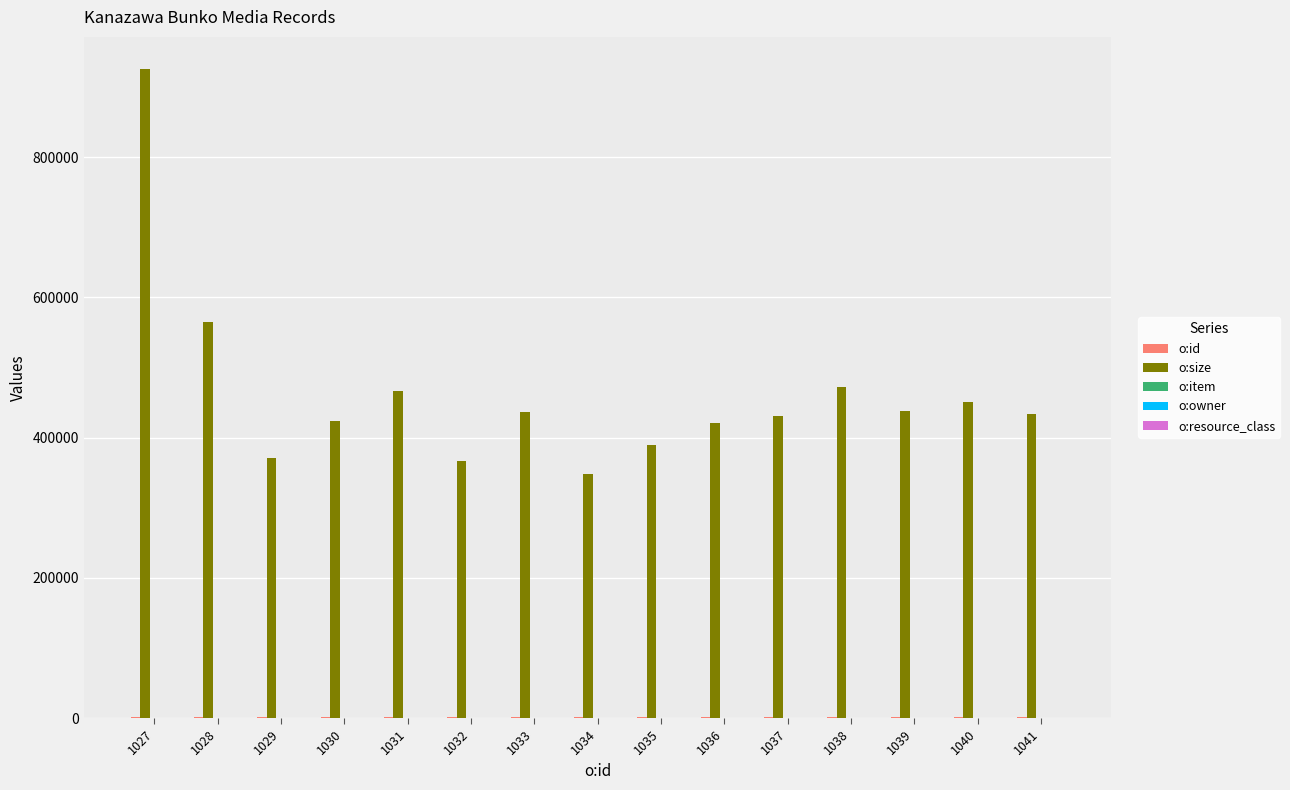

Which series has the largest total across all categories?

o:size